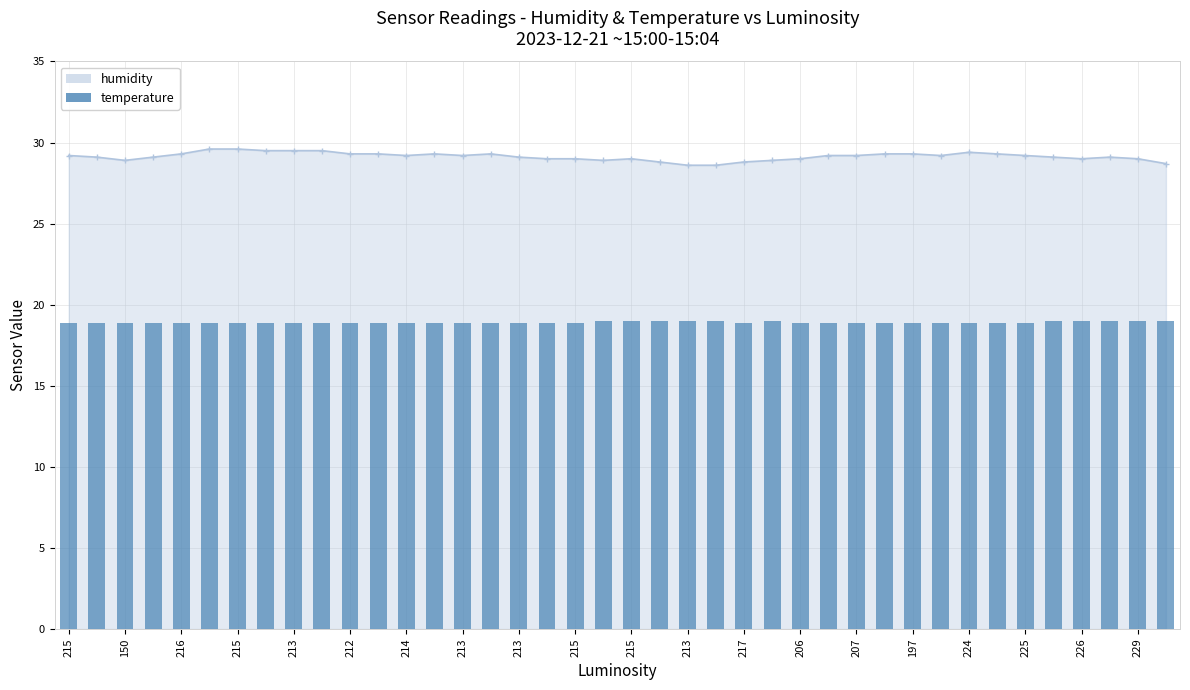

How many values in the humidity - line series exceed 29?

26